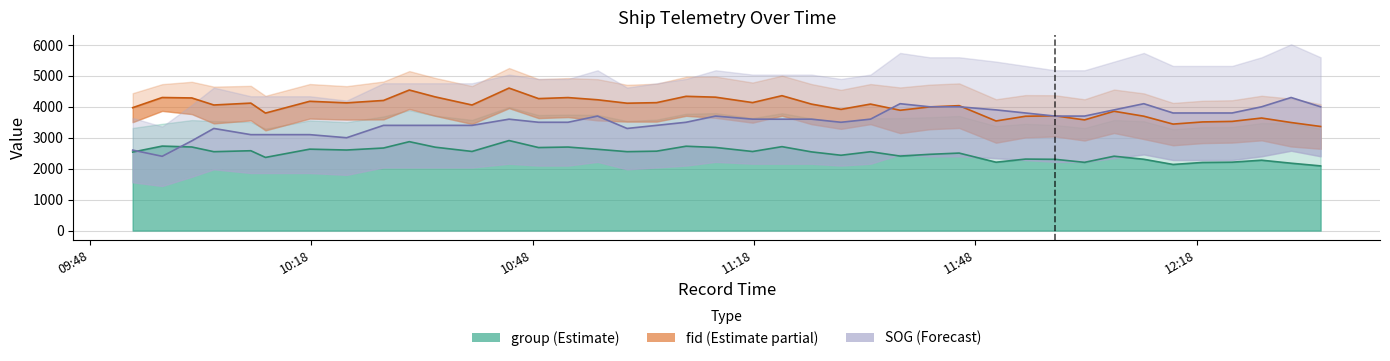

Where is fid nearest to the value 3984?

2024-04-24 09:53:47